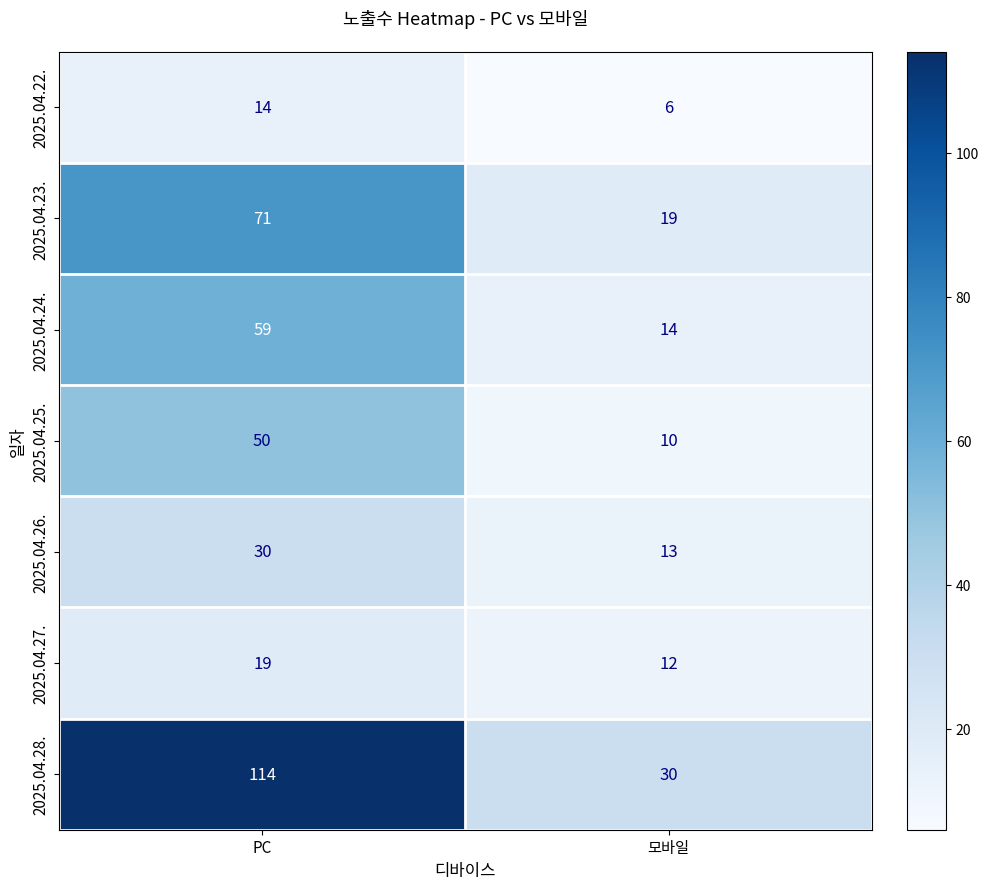

List the series in order of their peak value, lowest first.

2025.04.22., 2025.04.27., 2025.04.26., 2025.04.25., 2025.04.24., 2025.04.23., 2025.04.28.